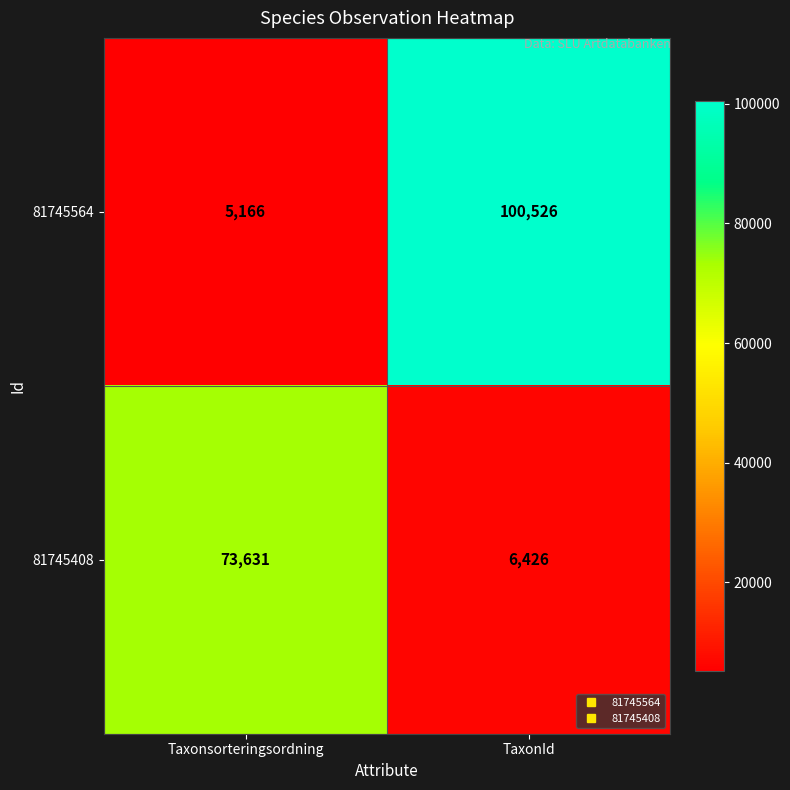

Read the 81745564 value at TaxonId.

100526